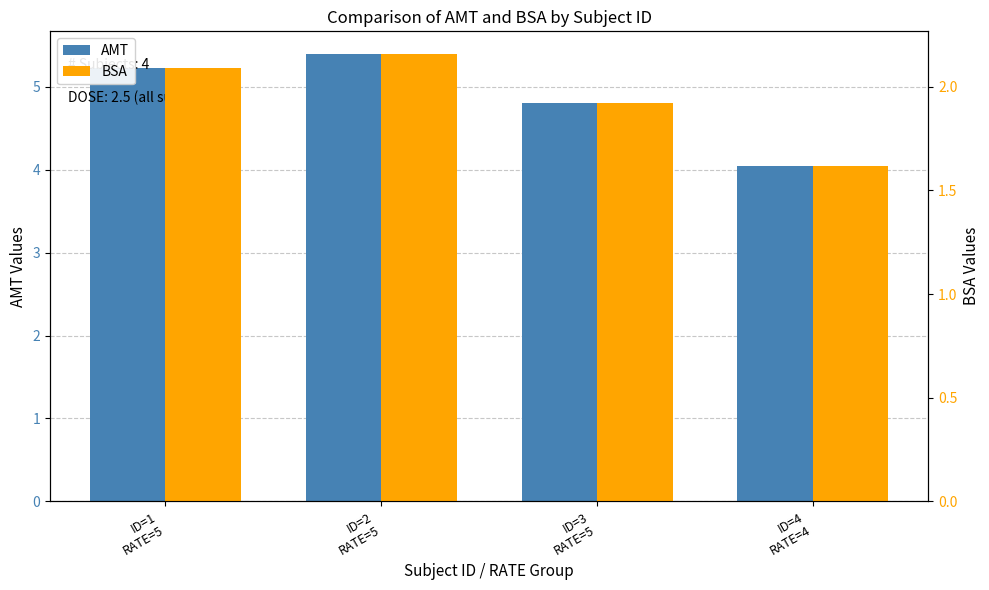

What is the lowest value of the BSA series?

1.6